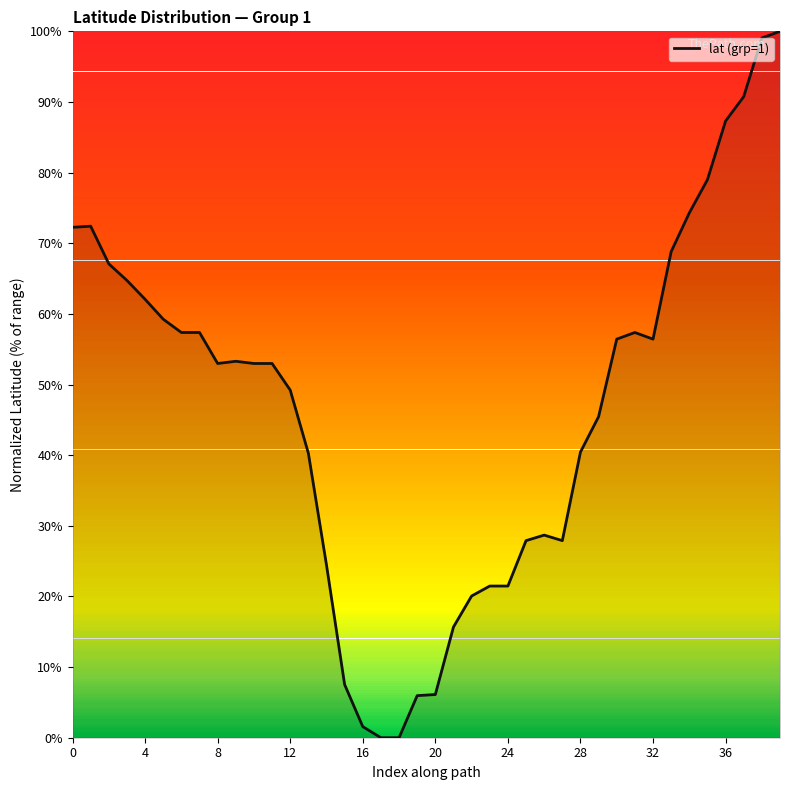

What is the maximum value shown in the chart?

100.0